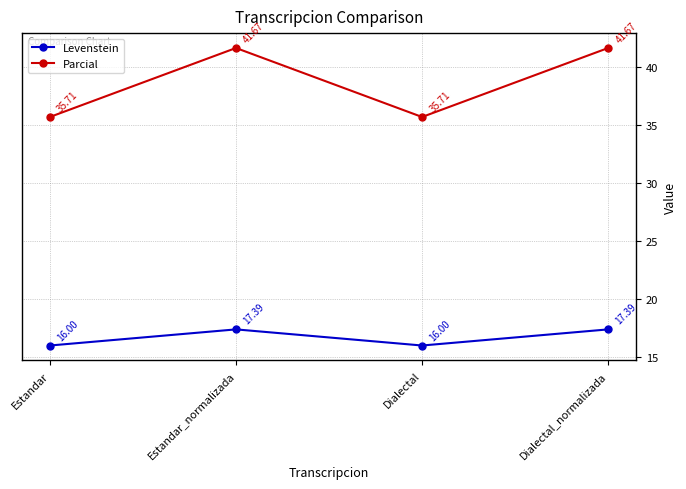

What is the minimum value for Parcial?

35.7